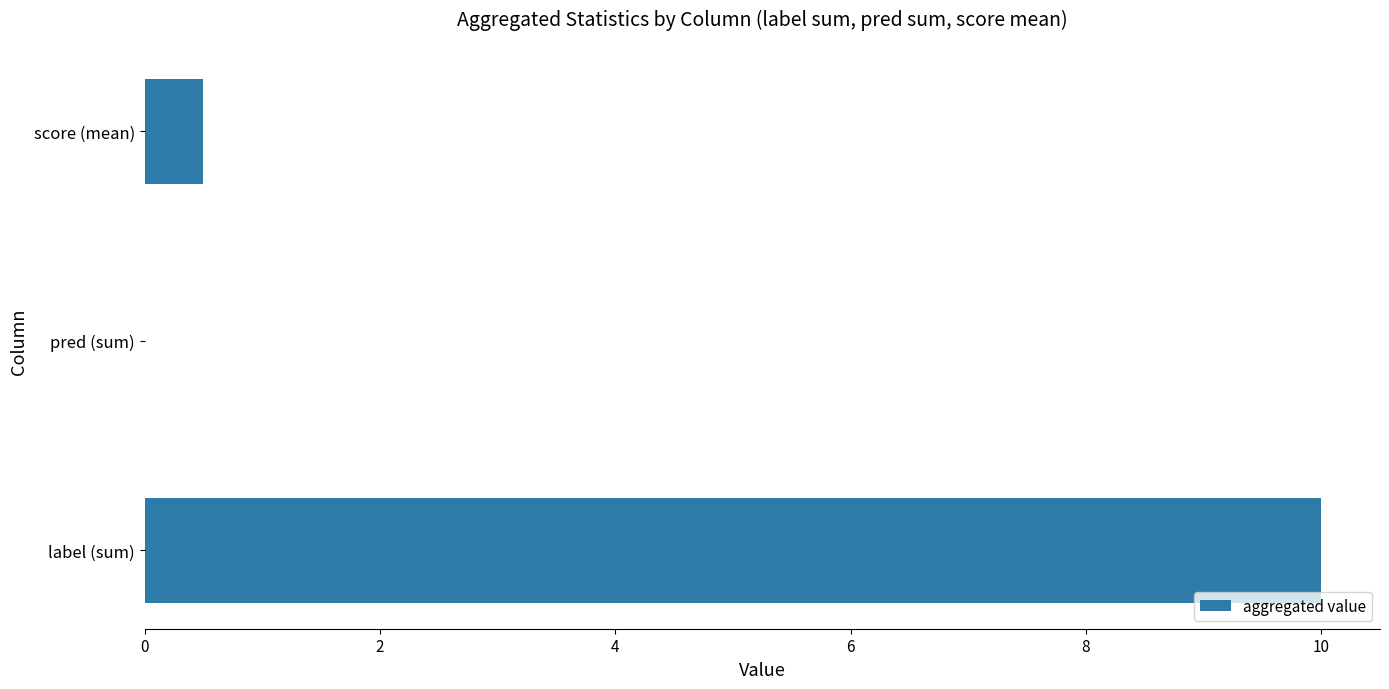

Which label corresponds to the largest value in the chart?

label (sum)